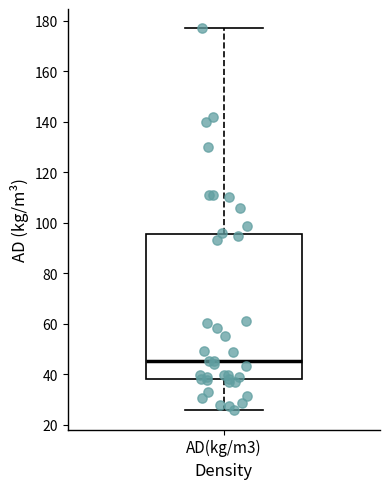

Transcribe this box plot: give where the median line is, the range the box spans, and where the two whiskers end, as read against the y-axis. The values are not printed on the chart, so give them approximately, as read against the axis.

median 46, box 38 to 96, whiskers 26 to 178